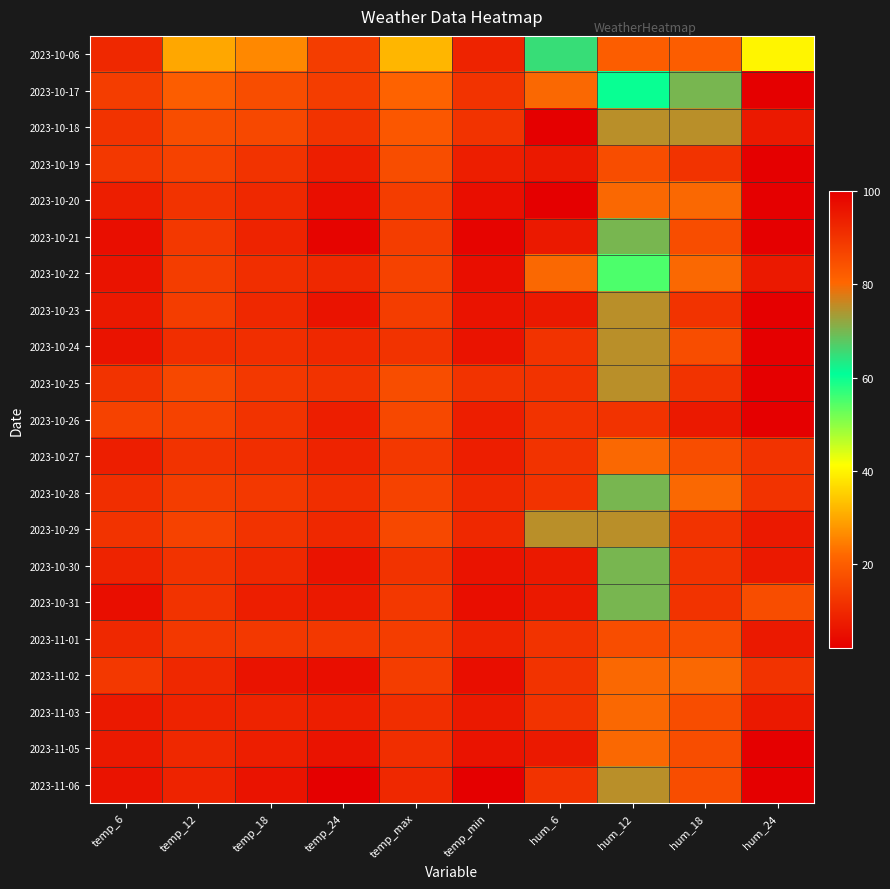

How many series are shown in this chart?

21